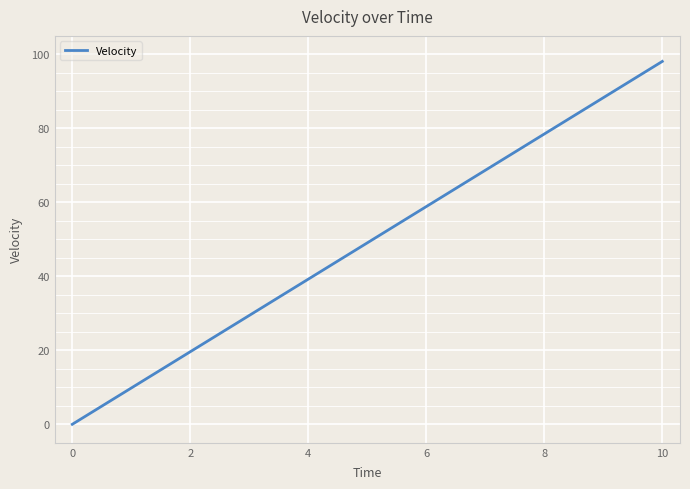

What is the greatest value displayed?

98.1